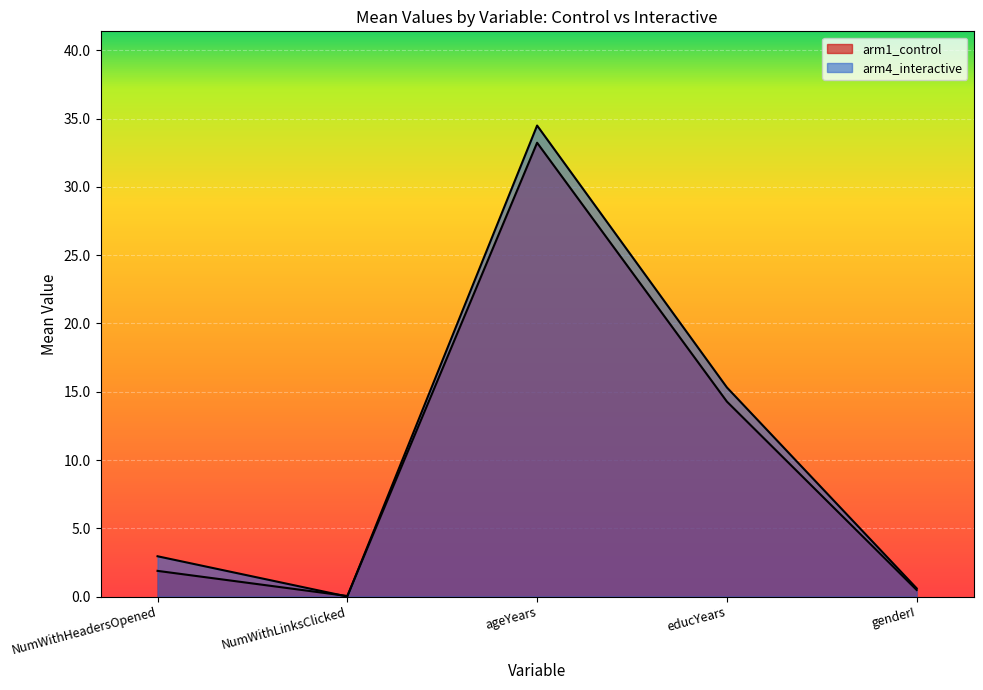

How many times do arm1_control and arm4_interactive cross each other?

2